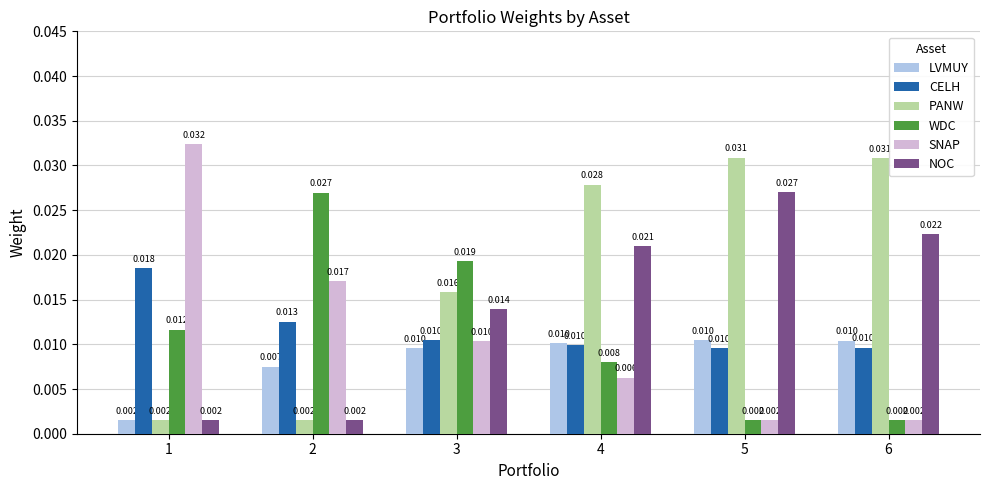

Which category has the highest value across all series?

1